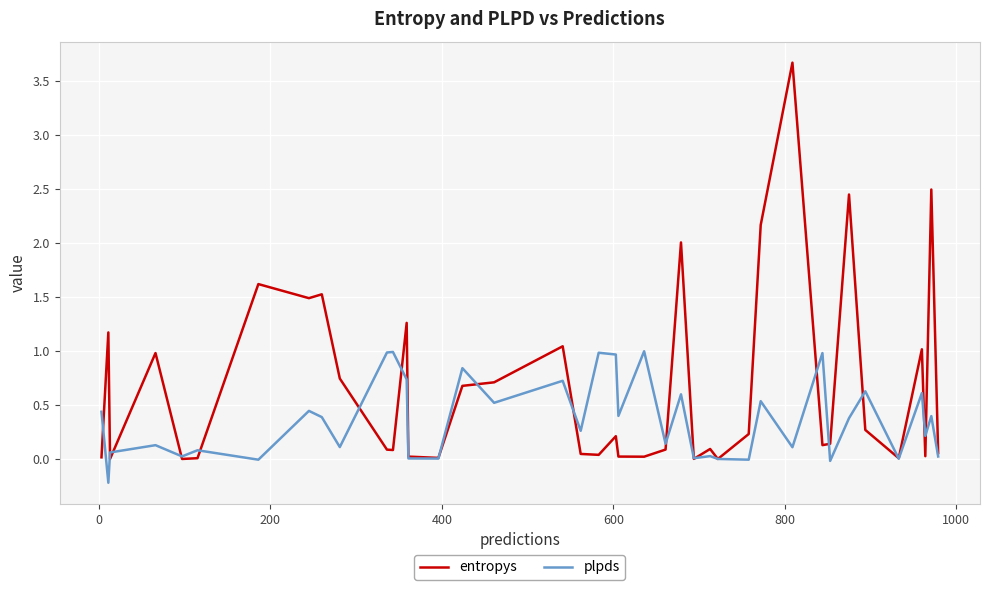

List the series in order of their overall mean, highest first.

entropys, plpds